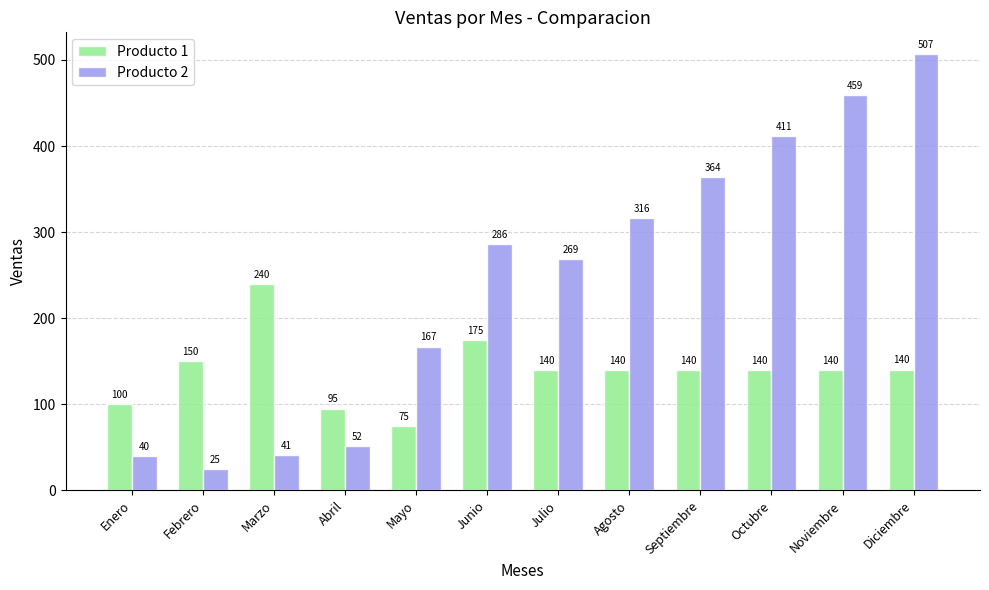

Which series has the largest total across all categories?

Producto 2